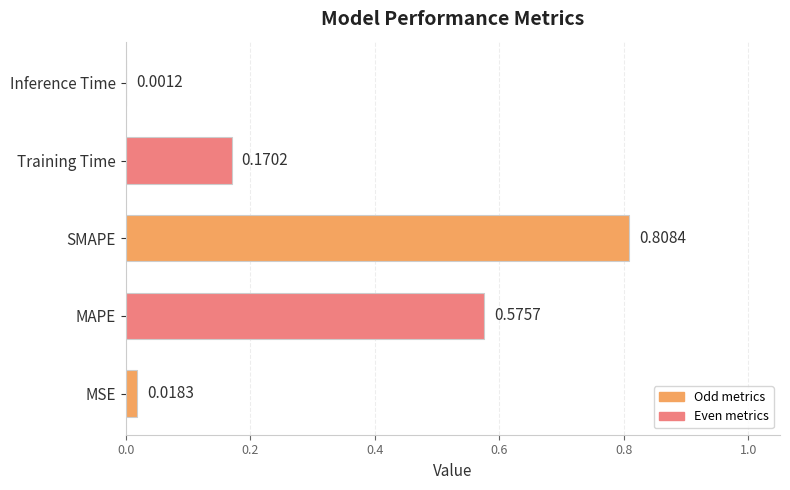

Which category has the highest value across all series?

SMAPE